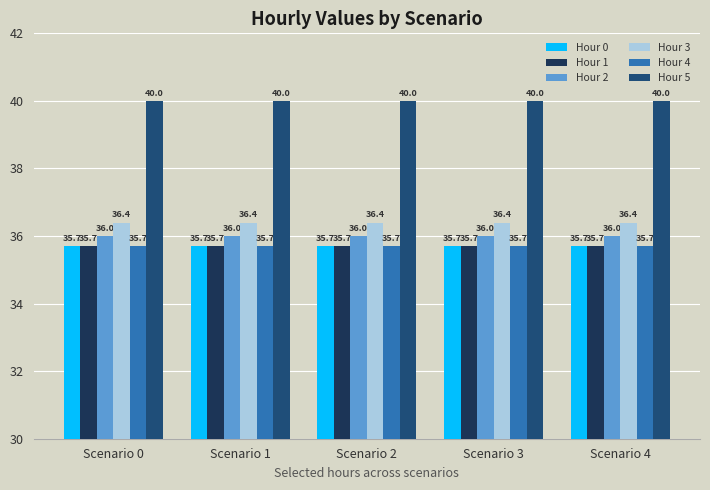

What is the greatest value displayed?

40.0